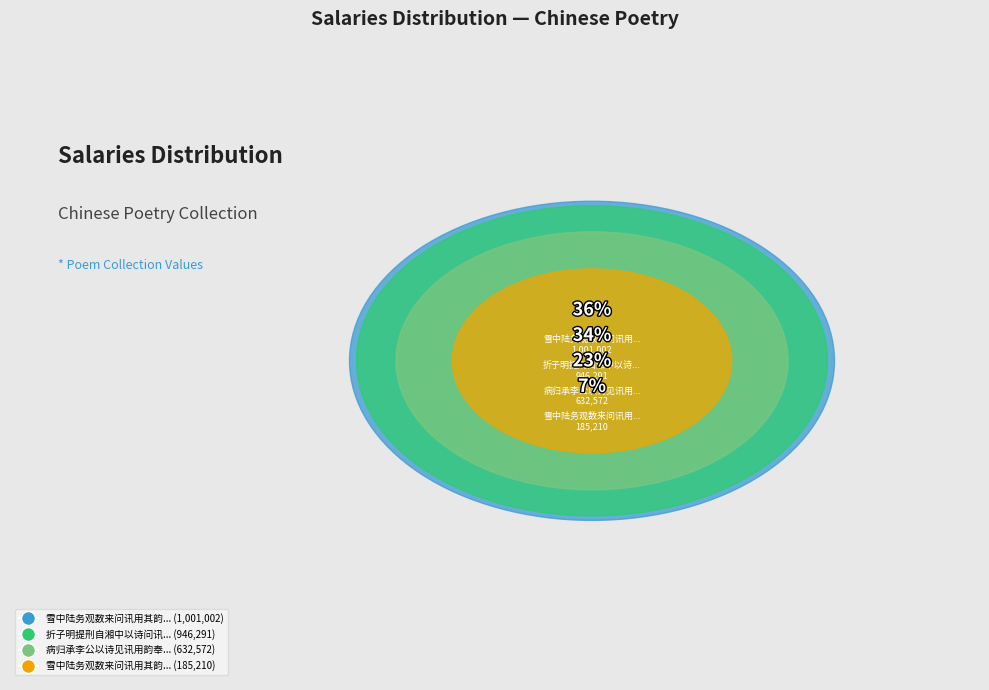

The 雪中陆务观数来问讯用其韵奉赠 slice represents 7% of the pie. True or false?

True